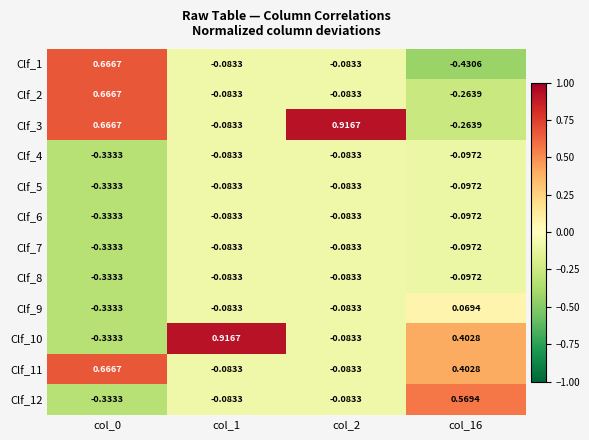

Reading right to left, extract all data points from this chart.

Clf_1: col_16=-0.4	col_2=-0.1	col_1=-0.1	col_0=0.7
Clf_2: col_16=-0.3	col_2=-0.1	col_1=-0.1	col_0=0.7
Clf_3: col_16=-0.3	col_2=0.9	col_1=-0.1	col_0=0.7
Clf_4: col_16=-0.1	col_2=-0.1	col_1=-0.1	col_0=-0.3
Clf_5: col_16=-0.1	col_2=-0.1	col_1=-0.1	col_0=-0.3
Clf_6: col_16=-0.1	col_2=-0.1	col_1=-0.1	col_0=-0.3
Clf_7: col_16=-0.1	col_2=-0.1	col_1=-0.1	col_0=-0.3
Clf_8: col_16=-0.1	col_2=-0.1	col_1=-0.1	col_0=-0.3
Clf_9: col_16=0.1	col_2=-0.1	col_1=-0.1	col_0=-0.3
Clf_10: col_16=0.4	col_2=-0.1	col_1=0.9	col_0=-0.3
Clf_11: col_16=0.4	col_2=-0.1	col_1=-0.1	col_0=0.7
Clf_12: col_16=0.6	col_2=-0.1	col_1=-0.1	col_0=-0.3